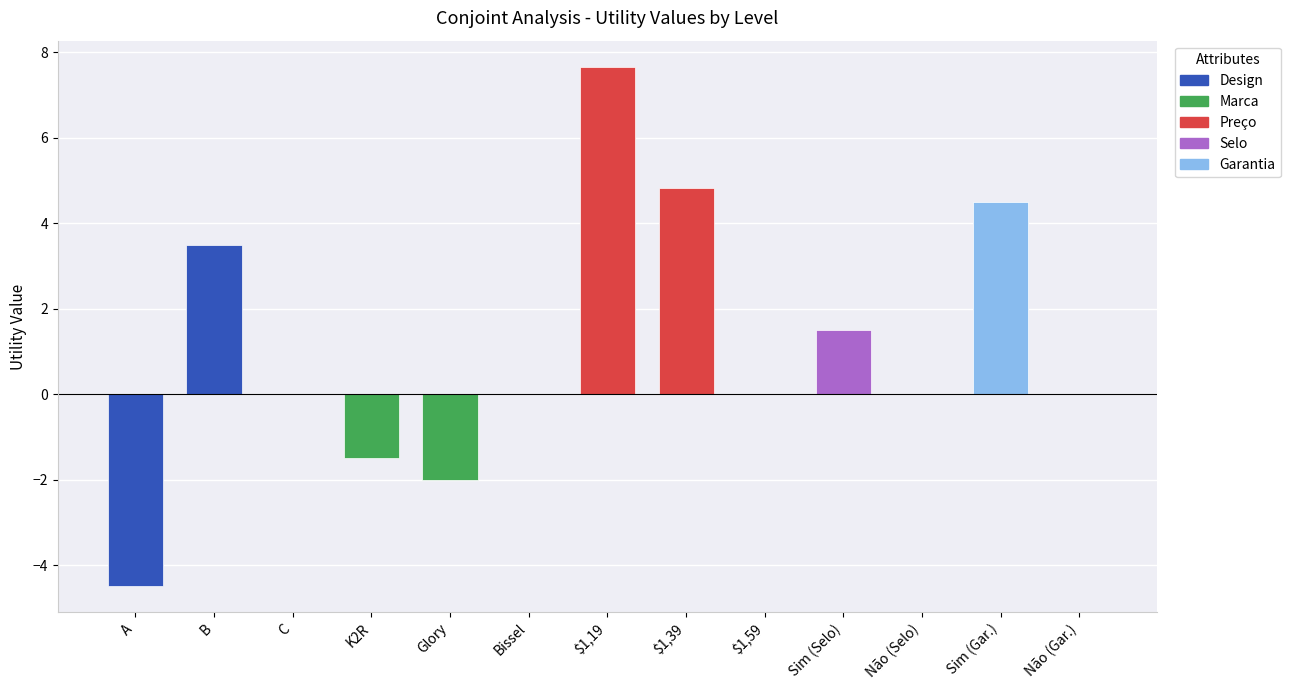

Rank the series at B / Glory / $1,39 / Não / Não from lowest to highest value.

Marca, Selo, Garantia, Design, Preço